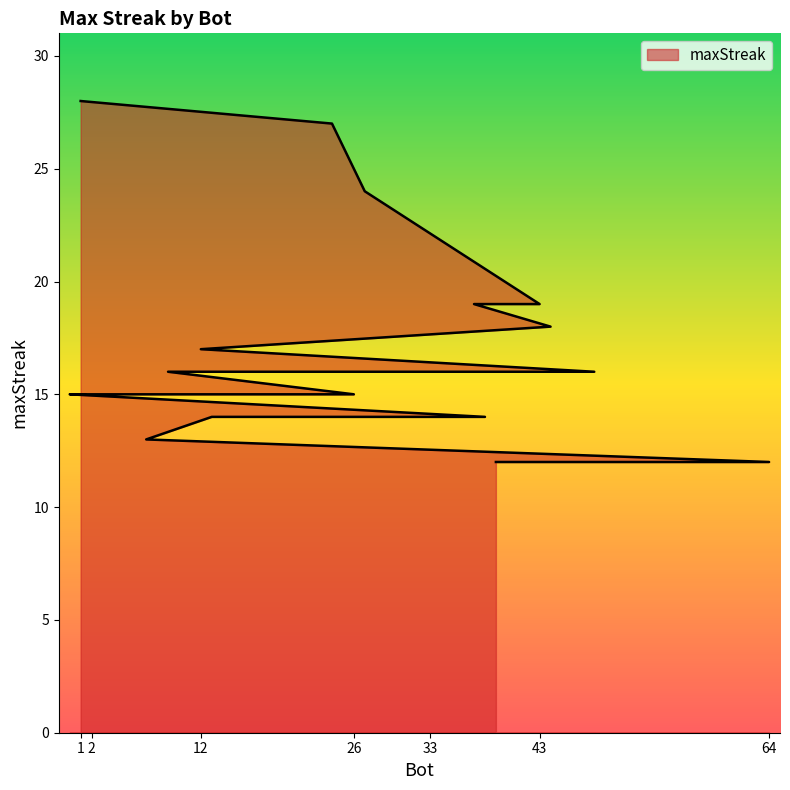

What is the sum of the values at 9 and 33?

30